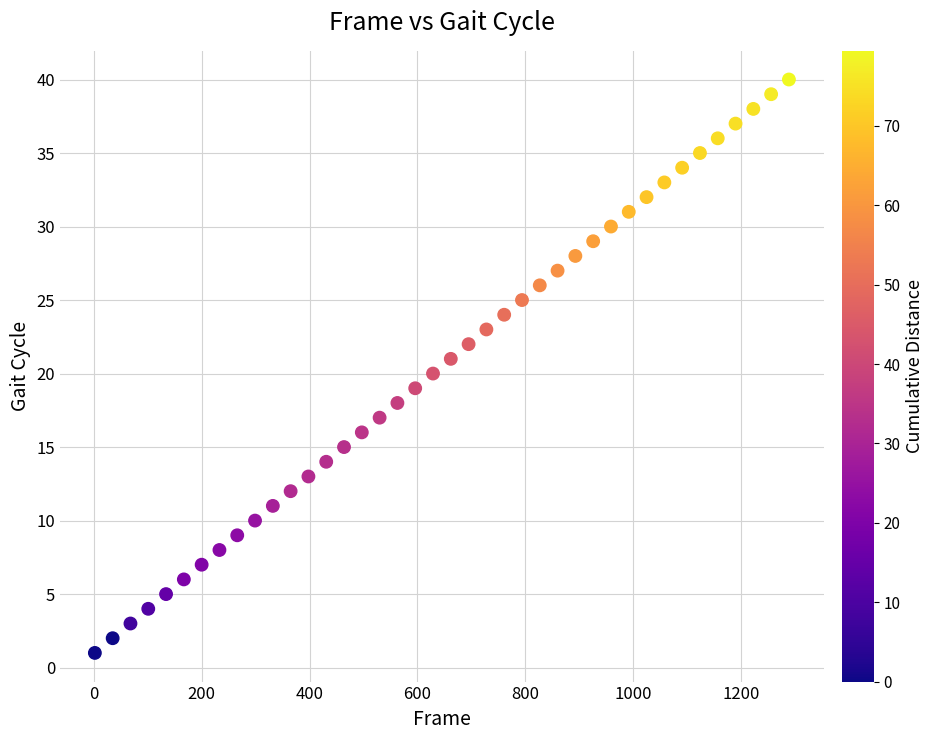

What is the range of X values (max minus min)?

1287